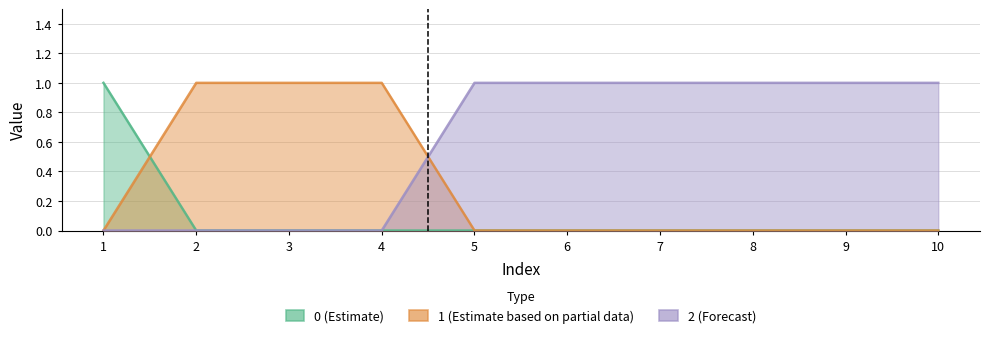

Does the chart have visible grid lines?

Yes